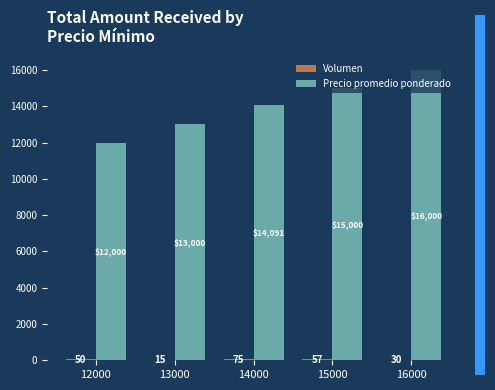

How many Precio promedio ponderado values are between 13000 and 15000?

3